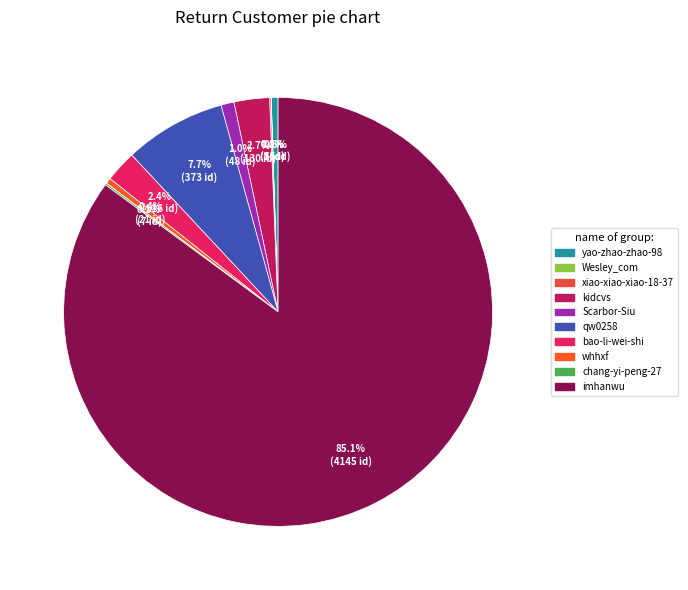

To the nearest percent, what is the difference between the Scarbor-Siu and bao-li-wei-shi slice percentages?

1%